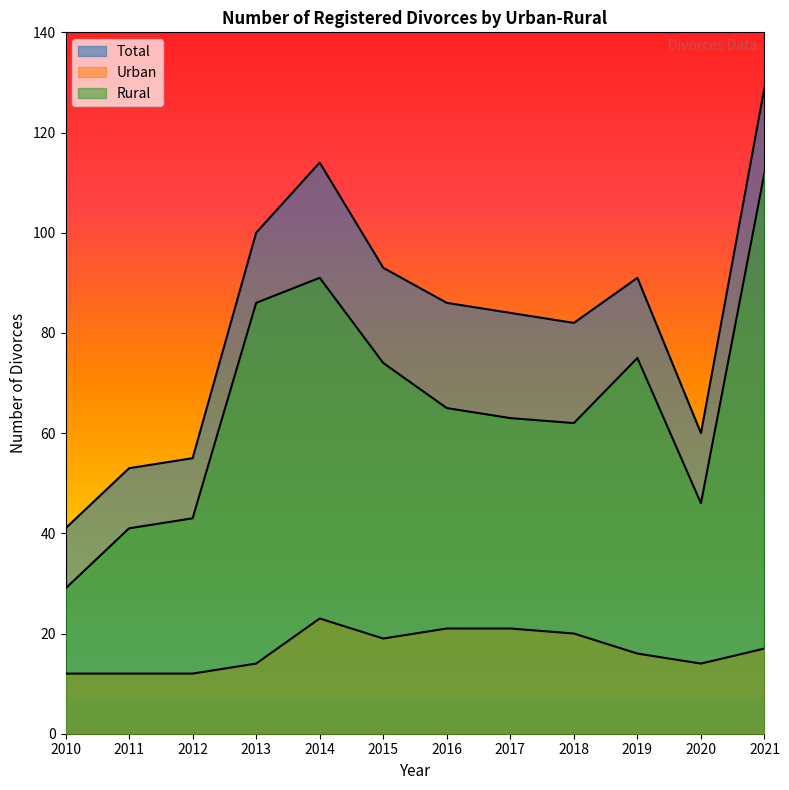

Where does the Rural series first go above 65?

2013